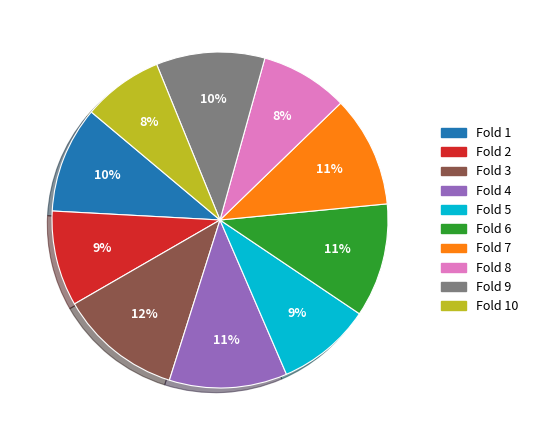

To the nearest percent, what is the difference between the largest and smallest slice percentages?

4%